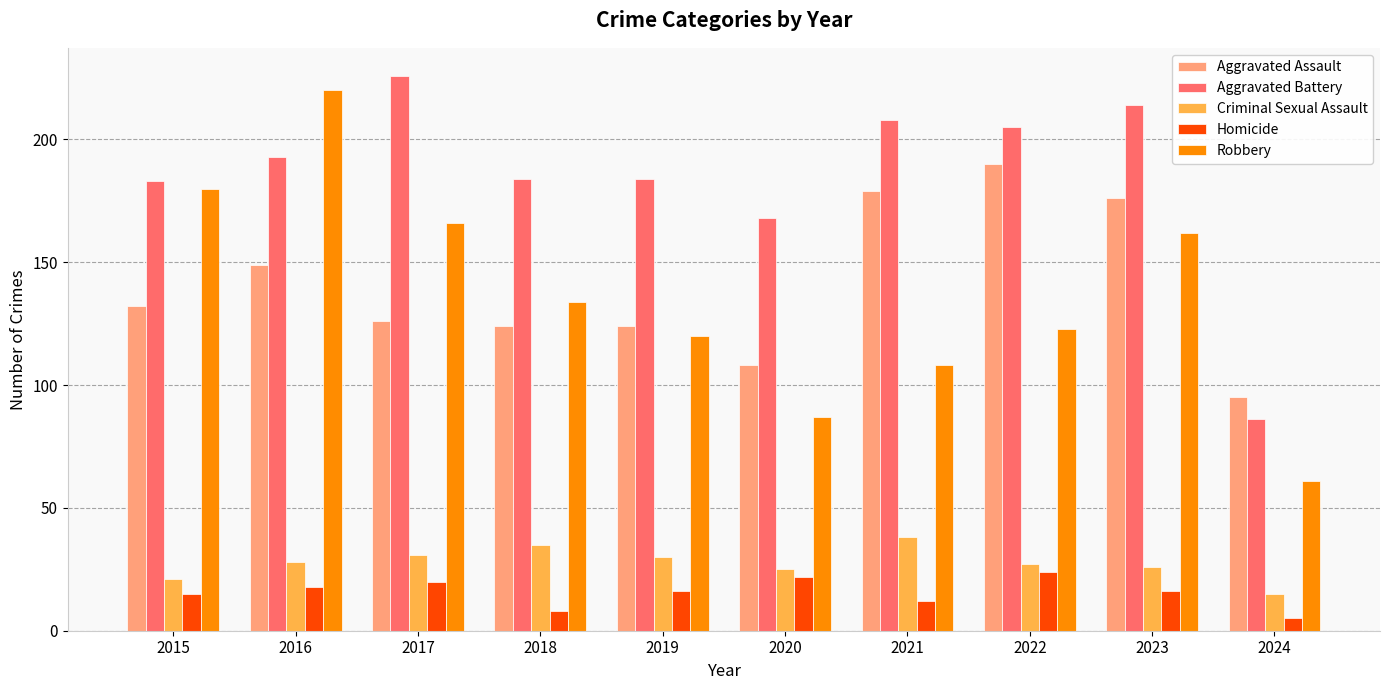

Rank the series at 2023 from lowest to highest value.

Homicide, Criminal Sexual Assault, Robbery, Aggravated Assault, Aggravated Battery